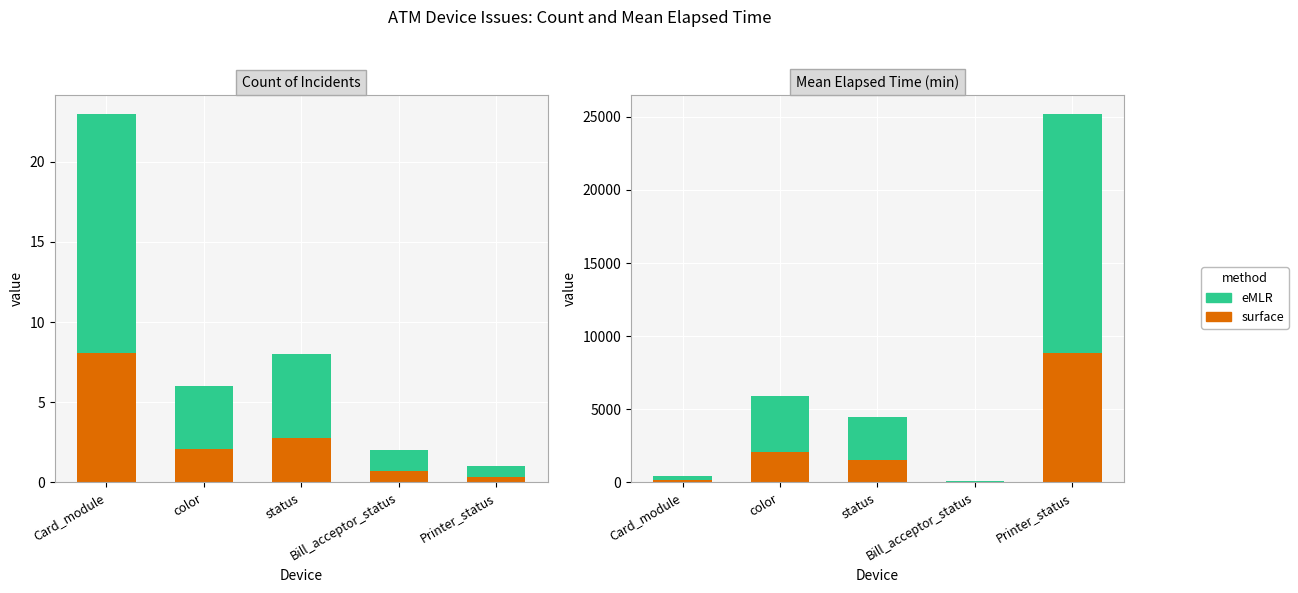

What are all the series names shown in the legend?

surface, eMLR